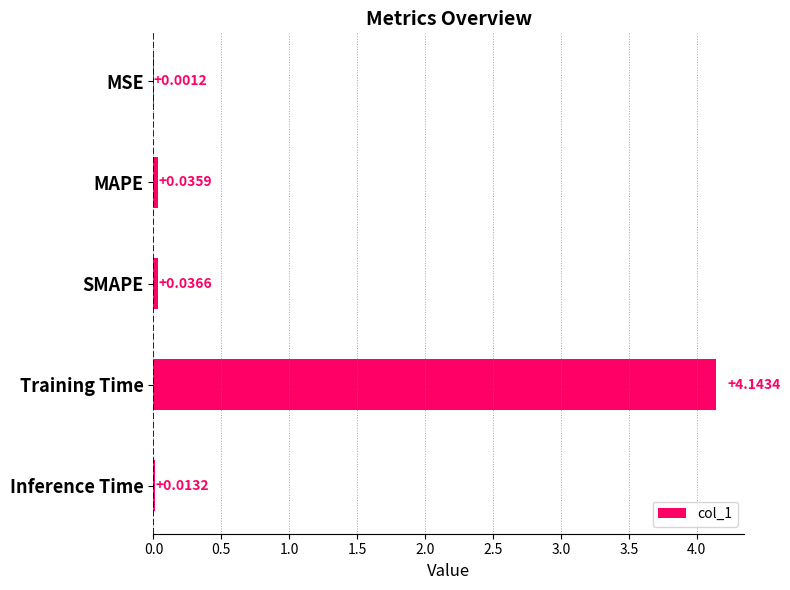

Which category has the highest value across all series?

Training Time